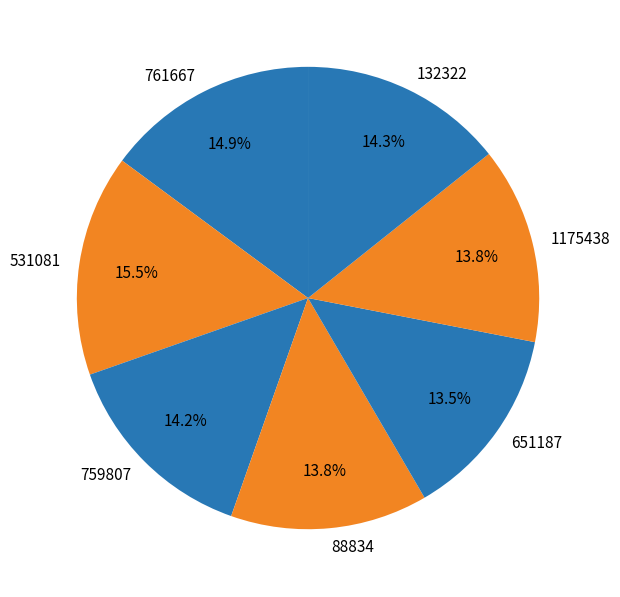

To the nearest percent, what portion does 759807 represent?

14%